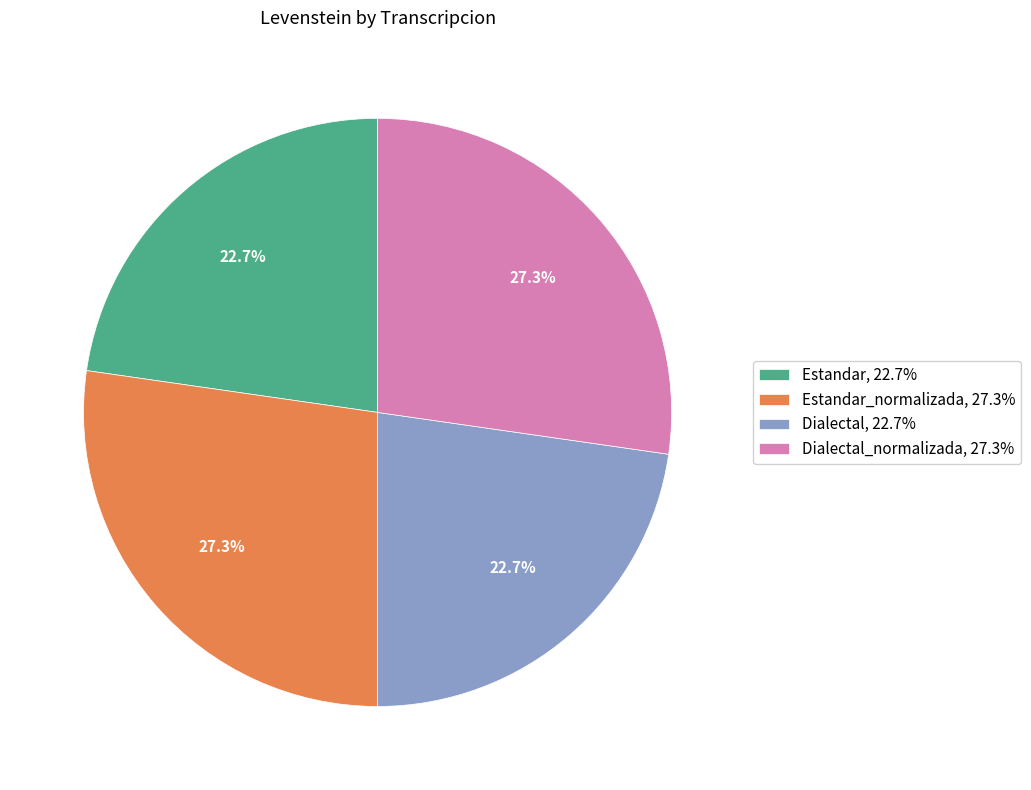

To the nearest percent, what is the difference between the largest and smallest slice percentages?

5%